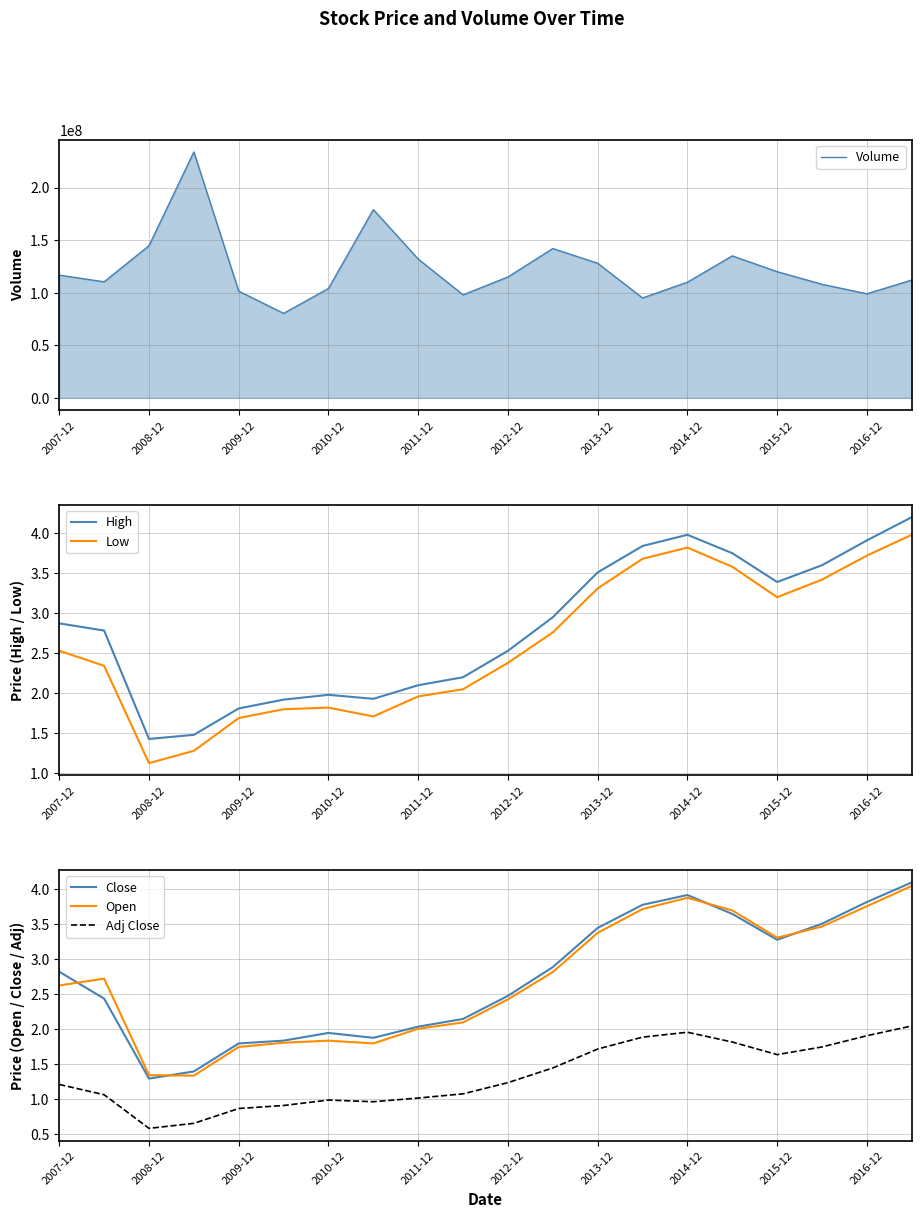

True or false: Close has more than 1 points higher than both neighbors.

True